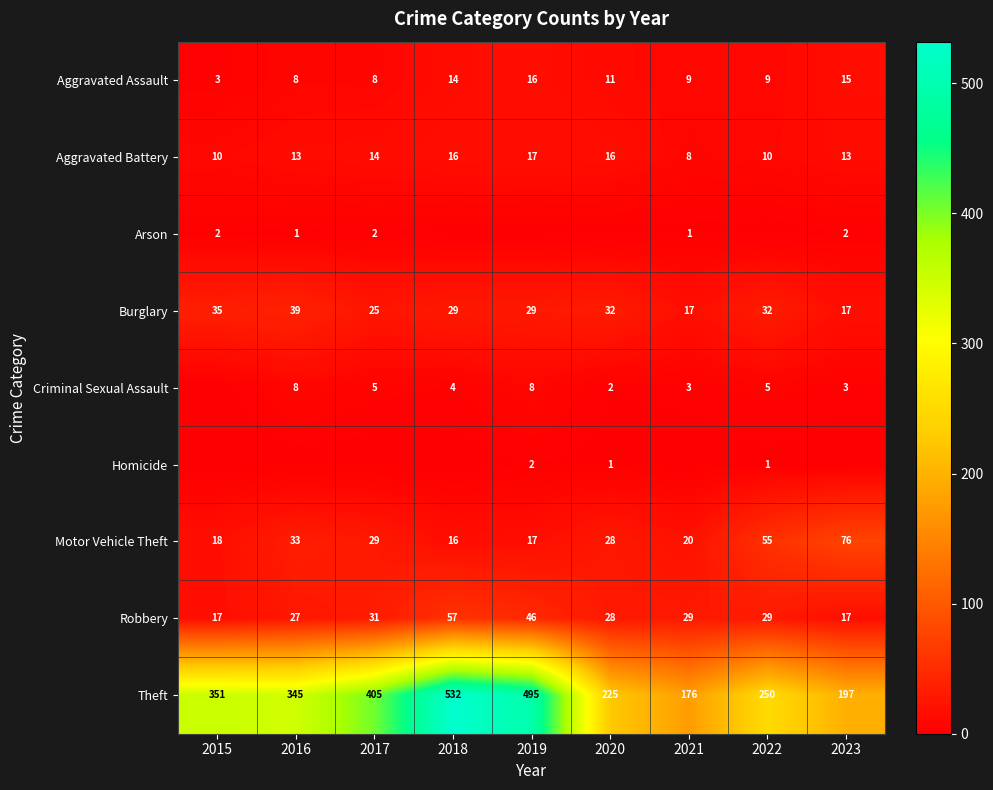

Where does the Theft series first go above 345?

2015